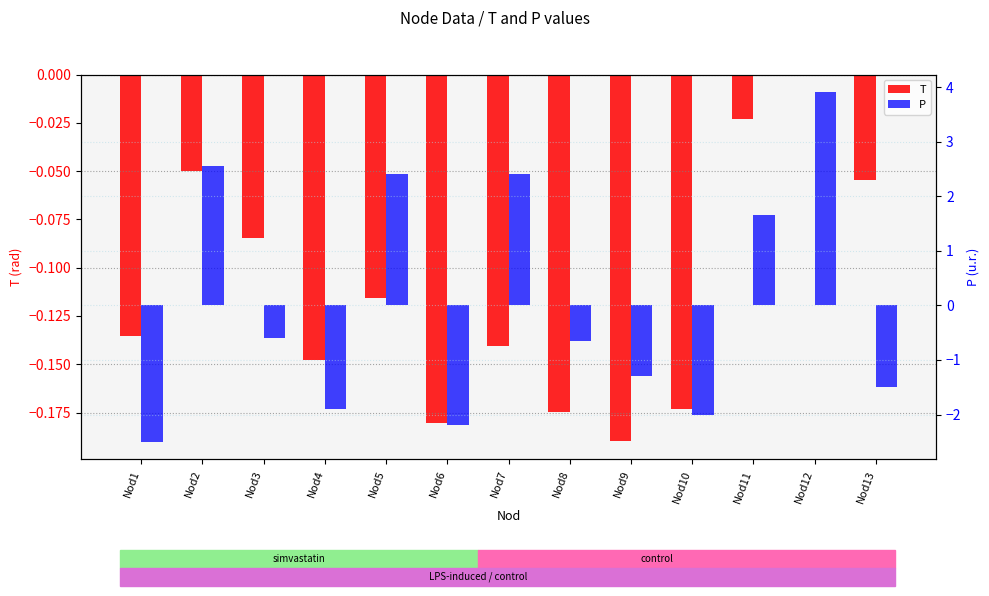

Between Nod7 and Nod12, which is larger?

Nod12